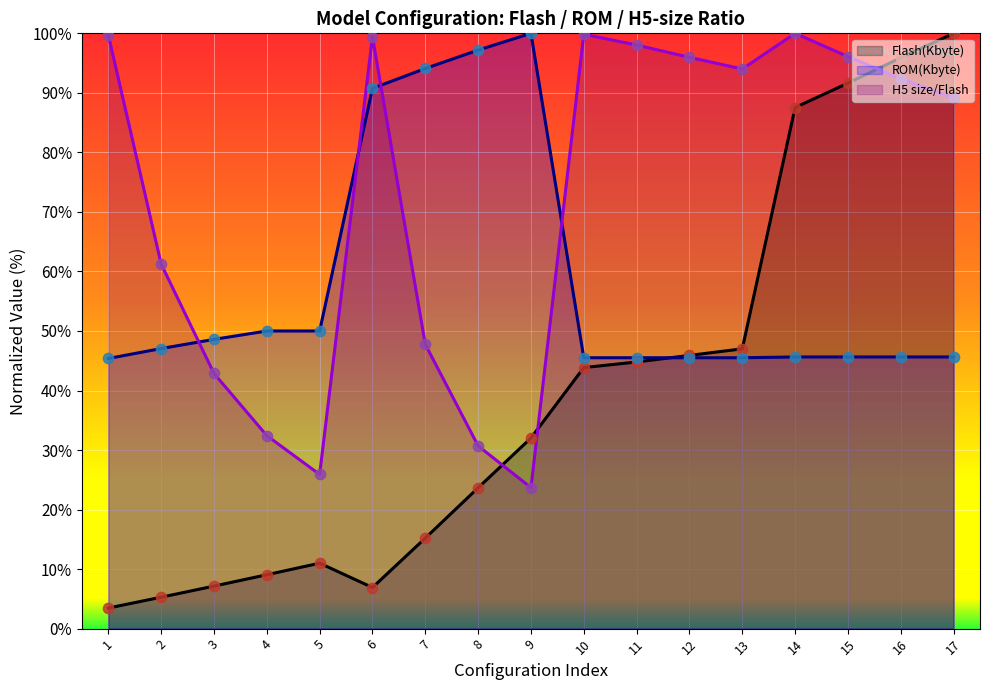

Which series has the largest total across all categories?

H5 size/Flash